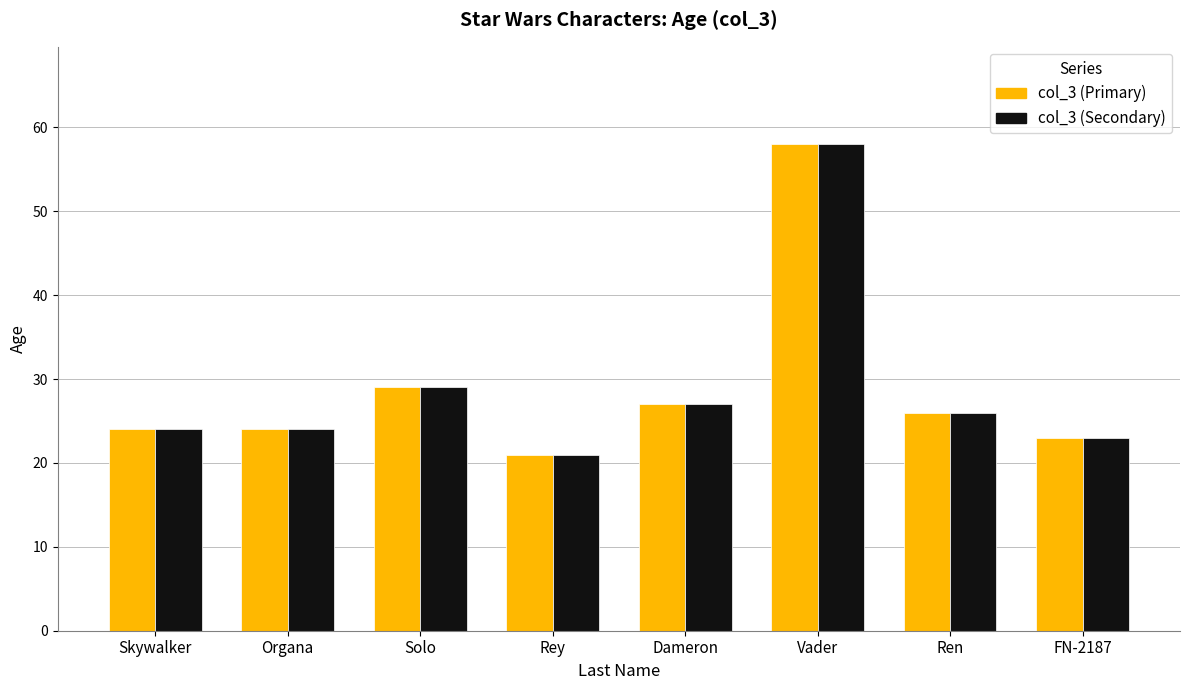

How many distinct data groups are displayed?

2